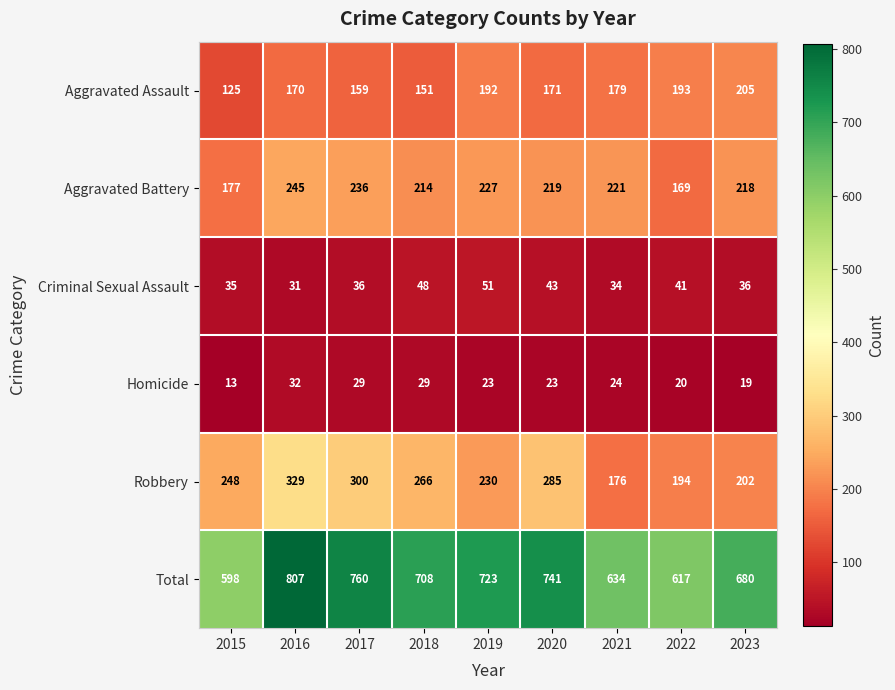

True or false: Homicide has a value of 19 at 2023.

True